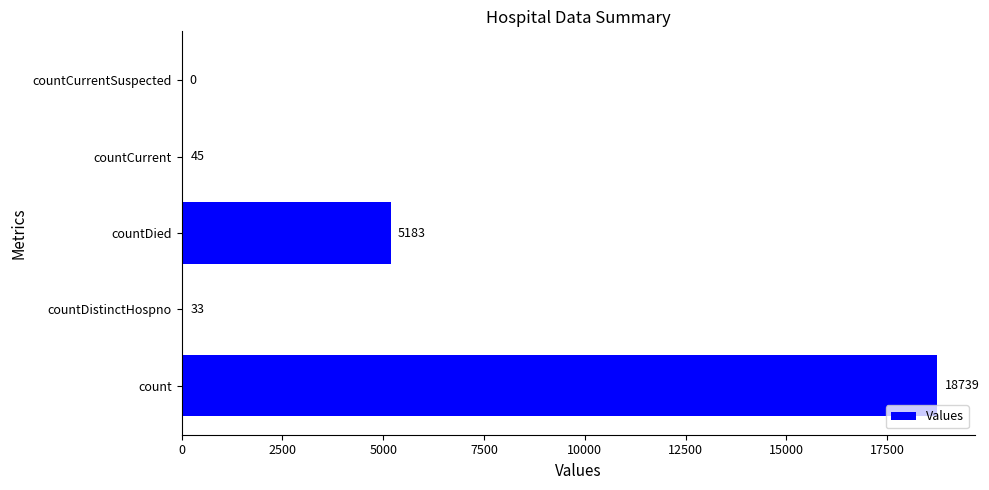

Where is the data nearest to the value 9369?

countDied